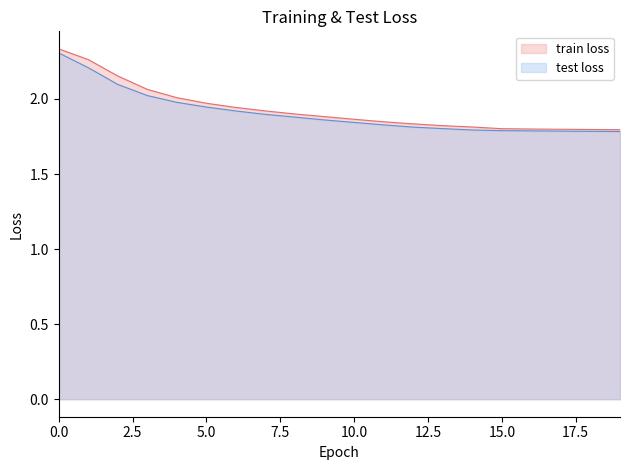

The value of test loss at 17 is 1.8. True or false?

True